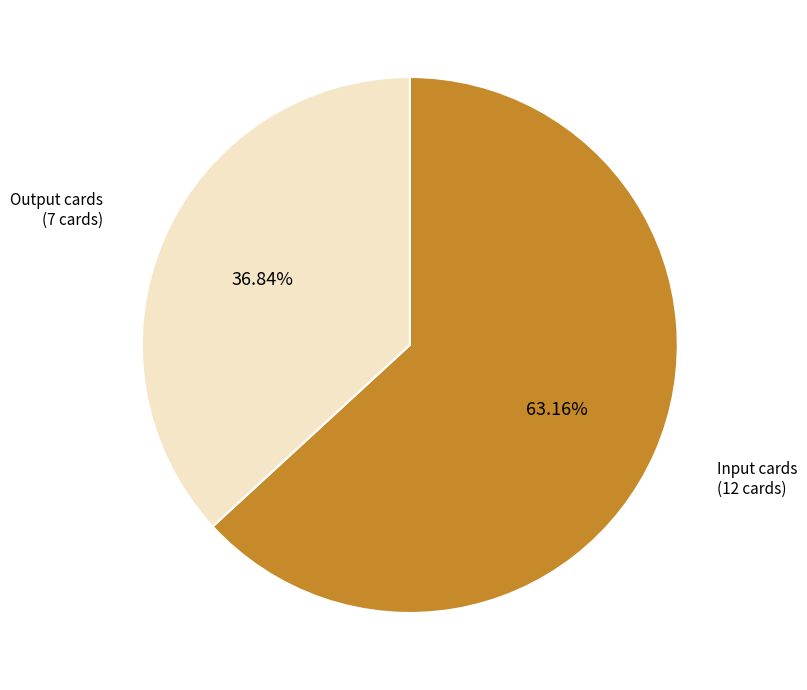

To the nearest percent, what is the difference between the largest and smallest slice percentages?

26%